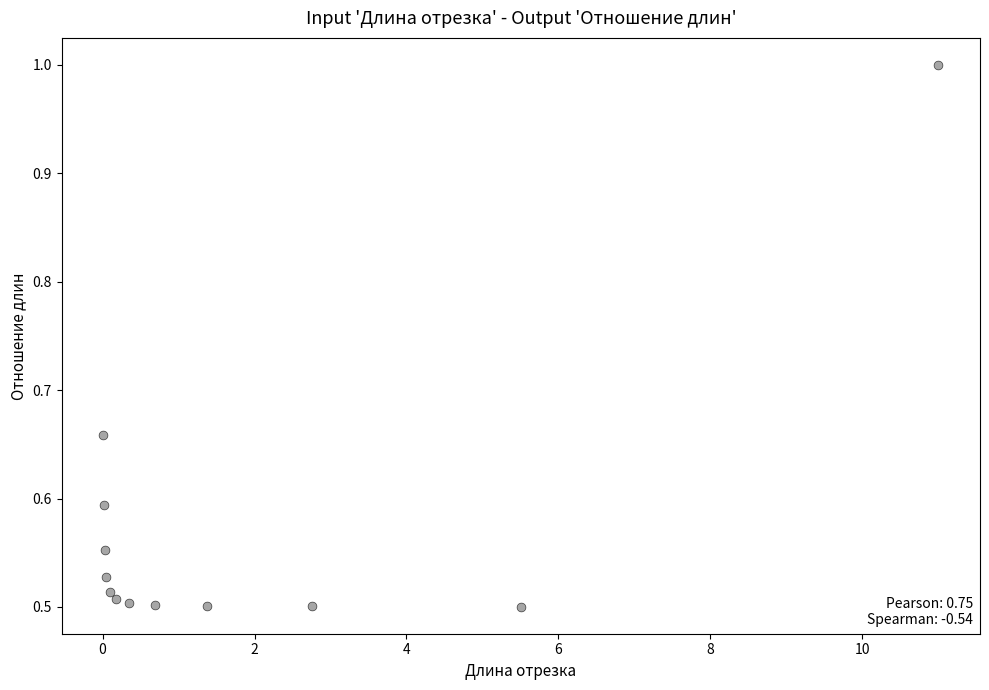

What is the range of X values (max minus min)?

11.0